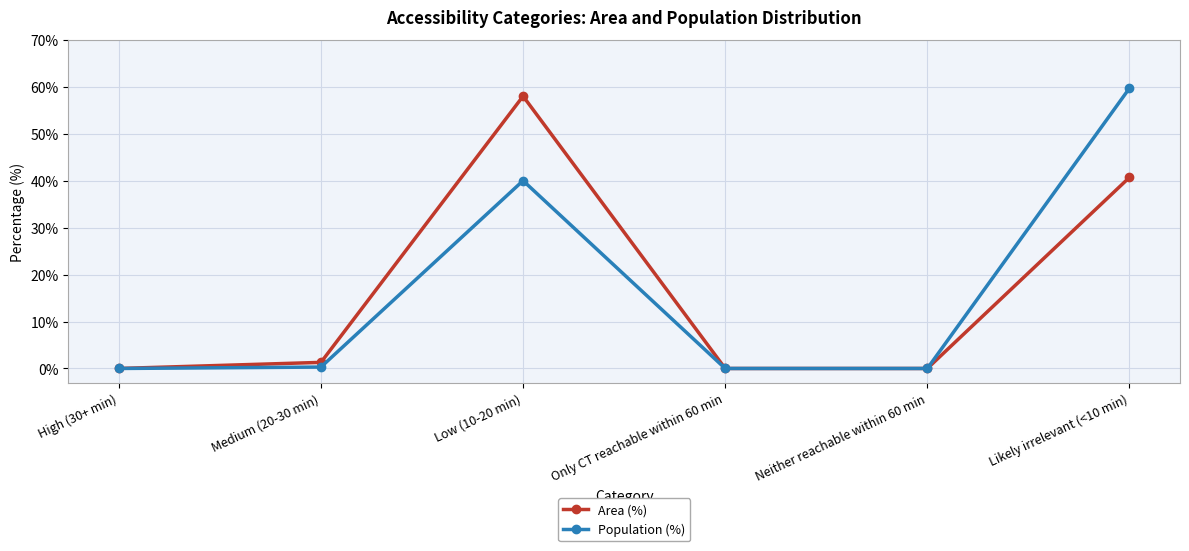

Reading left to right, what are all the values shown in this chart?

Area (%): High (30+ min)=0.0	Medium (20-30 min)=1.3	Low (10-20 min)=58.0	Only CT reachable within 60 min=0.0	Neither reachable within 60 min=0.0	Likely irrelevant (<10 min)=40.7
Population (%): High (30+ min)=0.0	Medium (20-30 min)=0.3	Low (10-20 min)=40.0	Only CT reachable within 60 min=0.0	Neither reachable within 60 min=0.0	Likely irrelevant (<10 min)=59.7